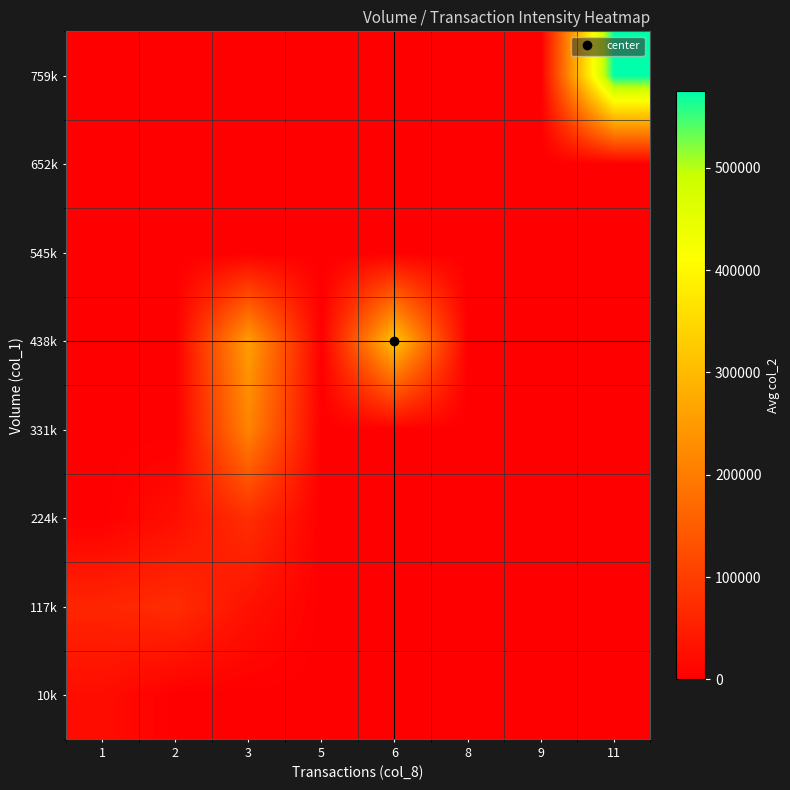

Reading right to left, what are all the values shown in this chart?

10k: 11=0.0	9=0.0	8=0.0	6=0.0	5=0.0	3=0.0	2=0.0	1=22053.3
117k: 11=0.0	9=0.0	8=0.0	6=0.0	5=0.0	3=29200.0	2=72500.0	1=60246.7
224k: 11=0.0	9=0.0	8=0.0	6=0.0	5=0.0	3=74210.0	2=24380.0	1=0.0
331k: 11=0.0	9=0.0	8=0.0	6=0.0	5=0.0	3=213090.0	2=0.0	1=0.0
438k: 11=0.0	9=0.0	8=0.0	6=316550.0	5=0.0	3=254140.0	2=0.0	1=0.0
545k: 11=0.0	9=0.0	8=0.0	6=0.0	5=0.0	3=0.0	2=0.0	1=0.0
652k: 11=0.0	9=0.0	8=0.0	6=0.0	5=0.0	3=0.0	2=0.0	1=0.0
759k: 11=574910.0	9=0.0	8=0.0	6=0.0	5=0.0	3=0.0	2=0.0	1=0.0